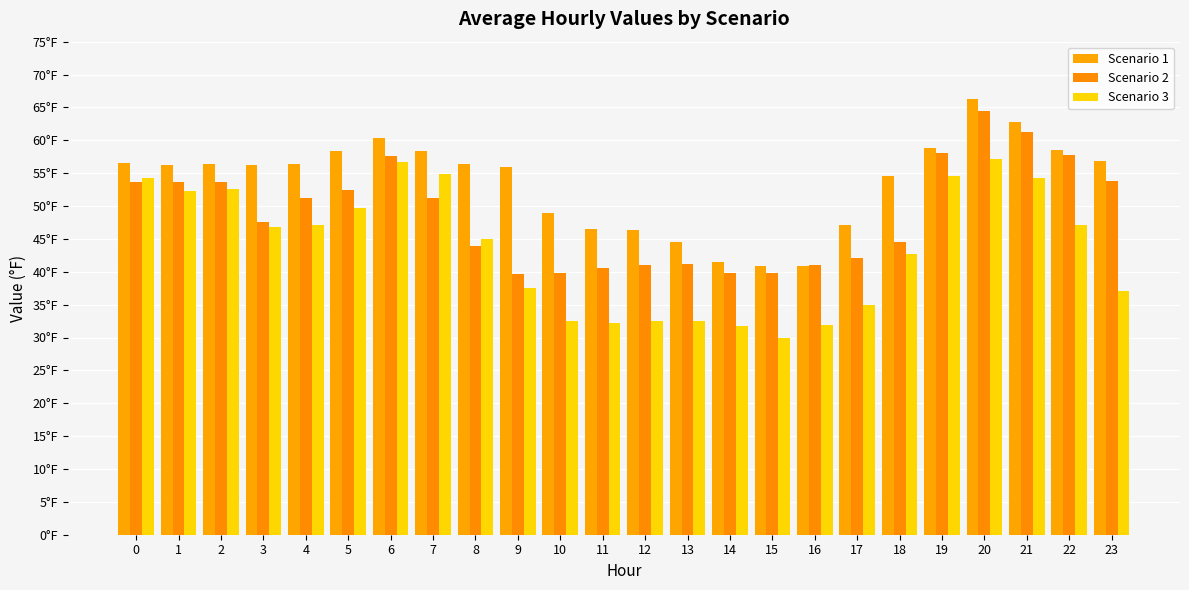

Rank the series by their average value, from lowest to highest.

Scenario 3, Scenario 2, Scenario 1